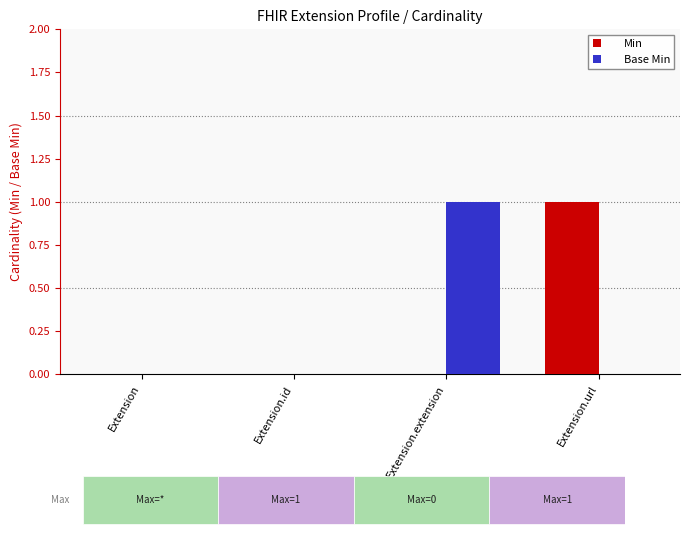

Which category has the highest value in the Min series?

Extension.url